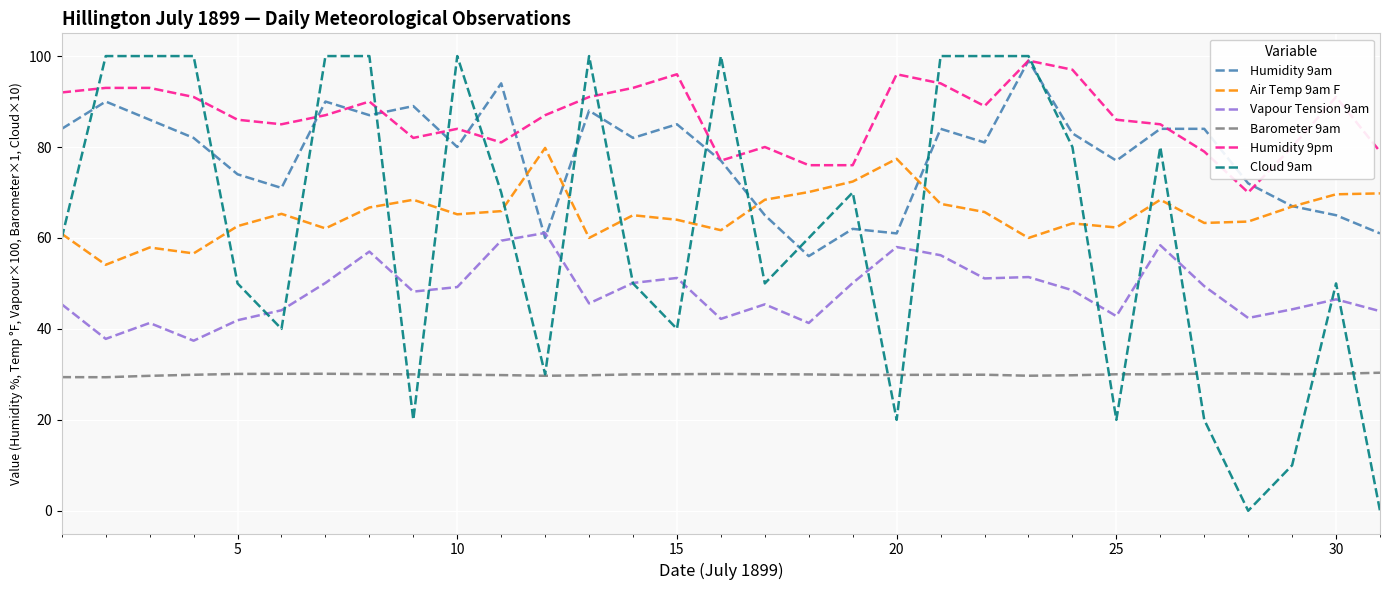

True or false: Barometer 9am has more than 0 interior local peaks.

True